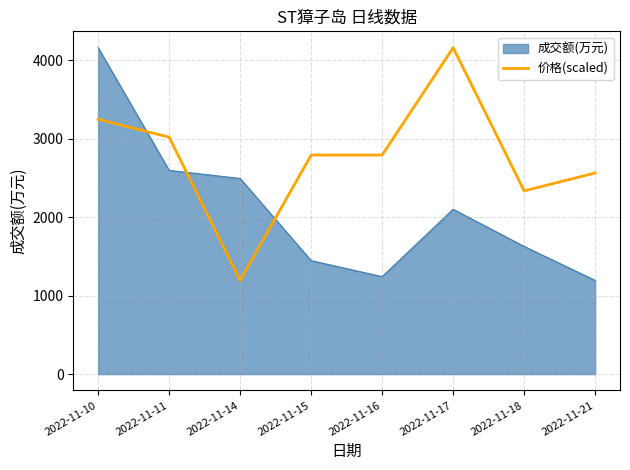

What is the smallest value displayed?

1195.0